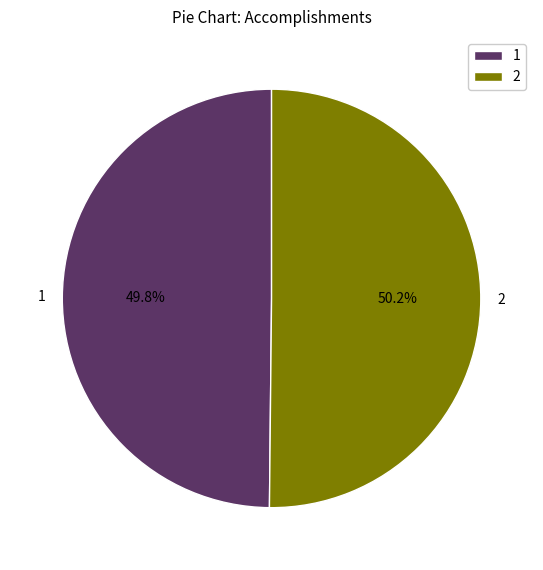

Is there a majority slice in this chart?

Yes